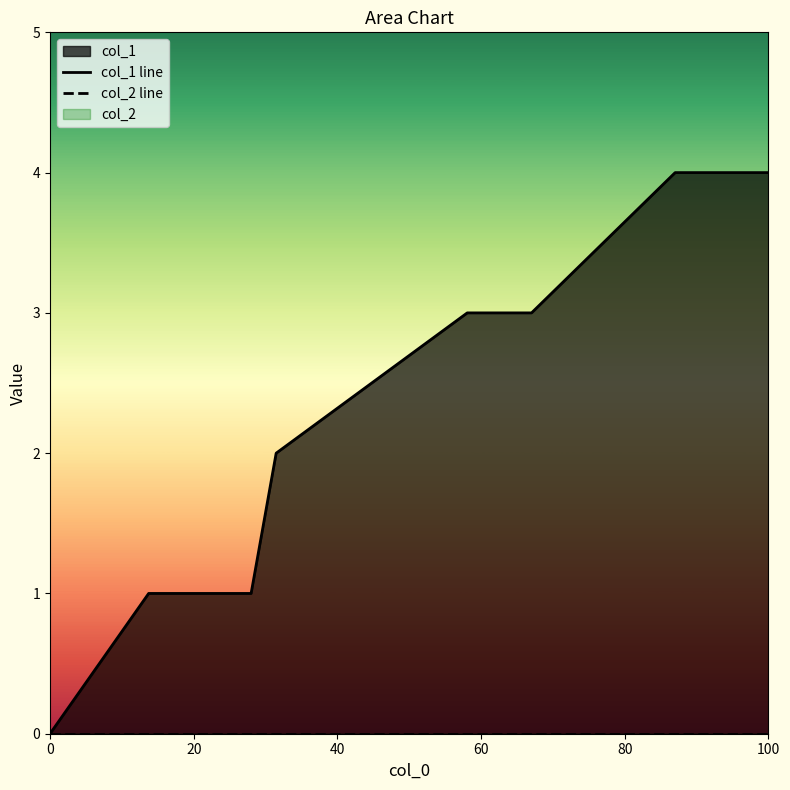

Which series changed the most between 40 and 60?

col_1 line